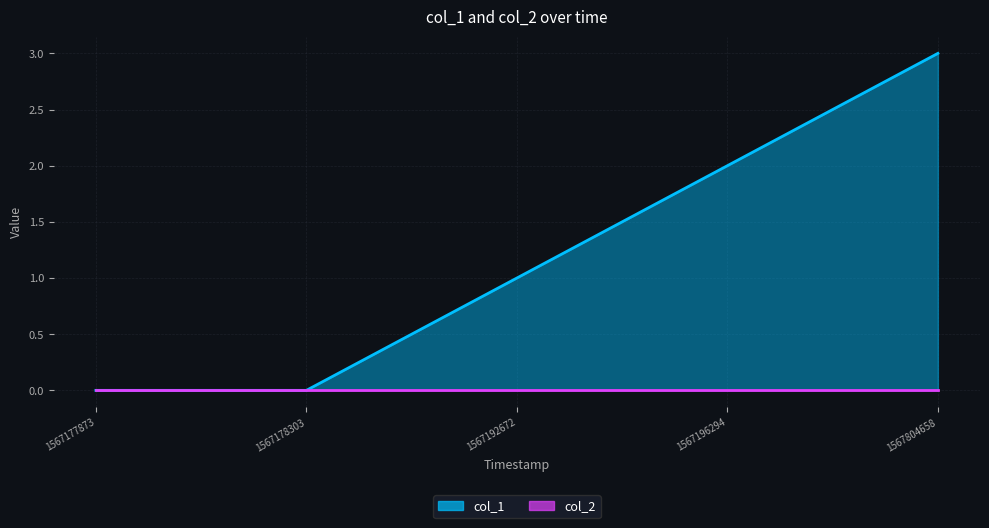

What is the average value?

1